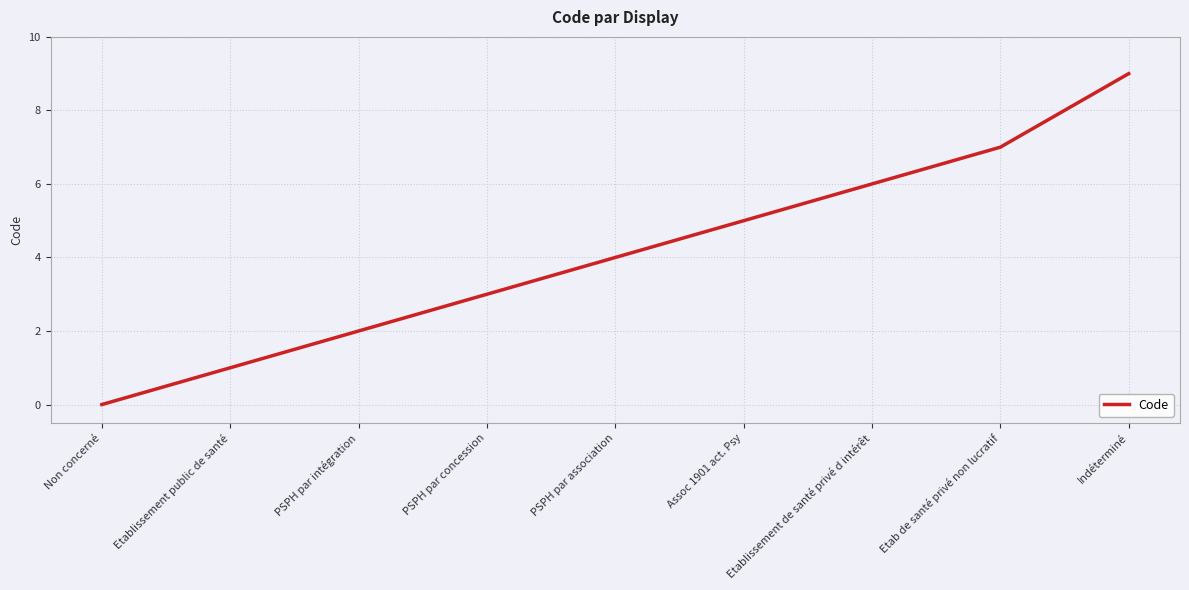

True or false: the data has more than 0 interior local peaks.

False